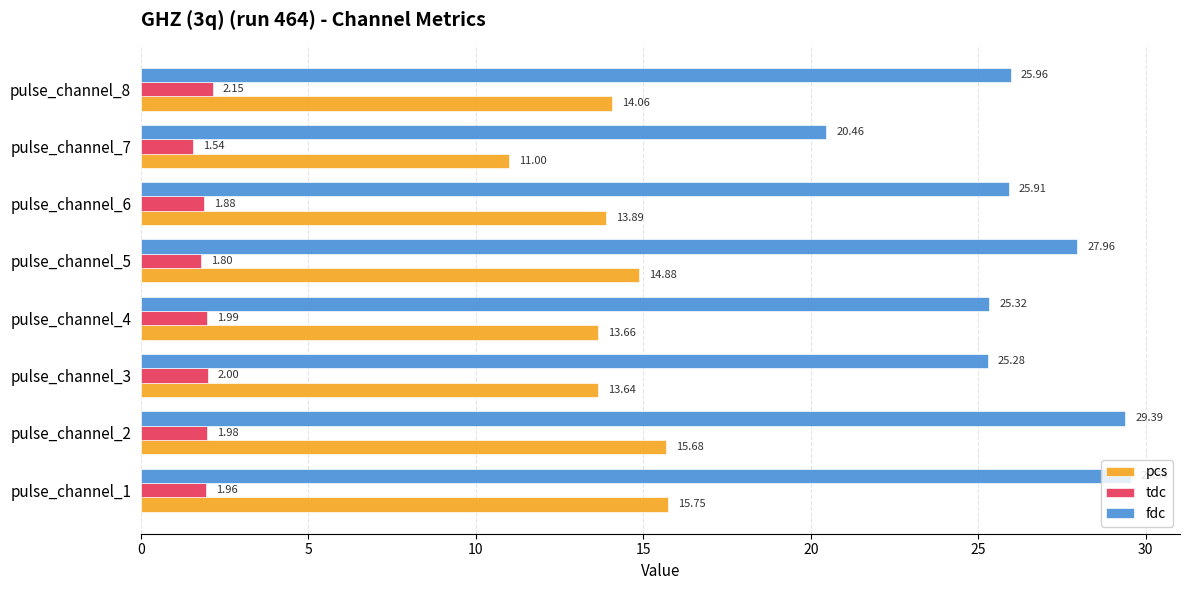

List the series in order of their peak value, highest first.

fdc, pcs, tdc